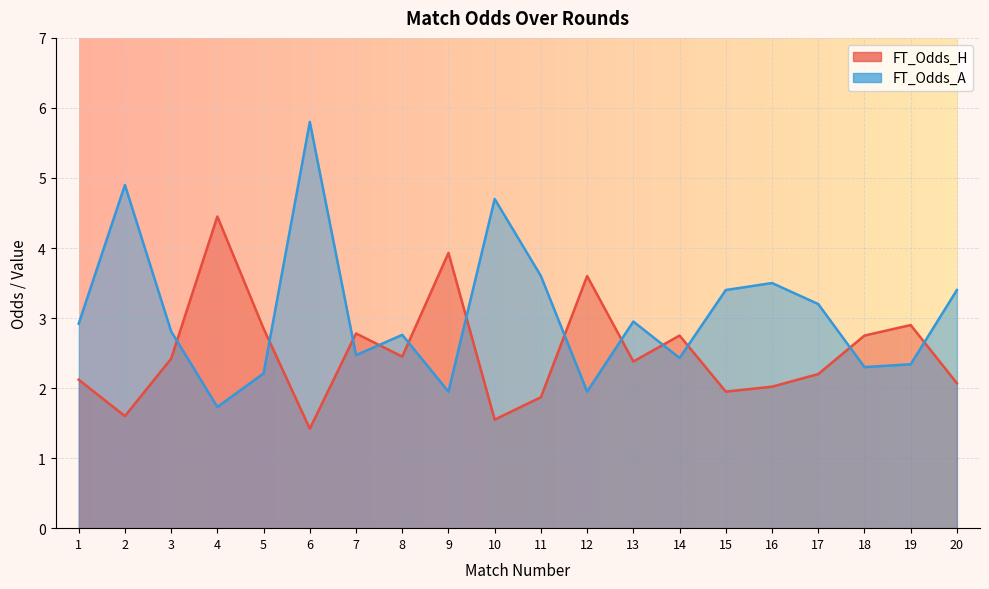

What is the value of the FT_Odds_A point at the 8th from the left?

2.8